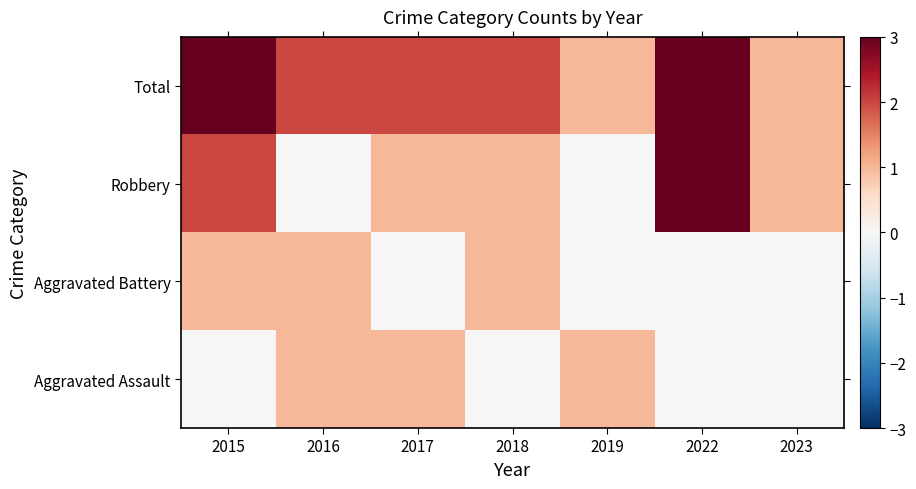

At which category does the chart reach its peak across all series?

2022